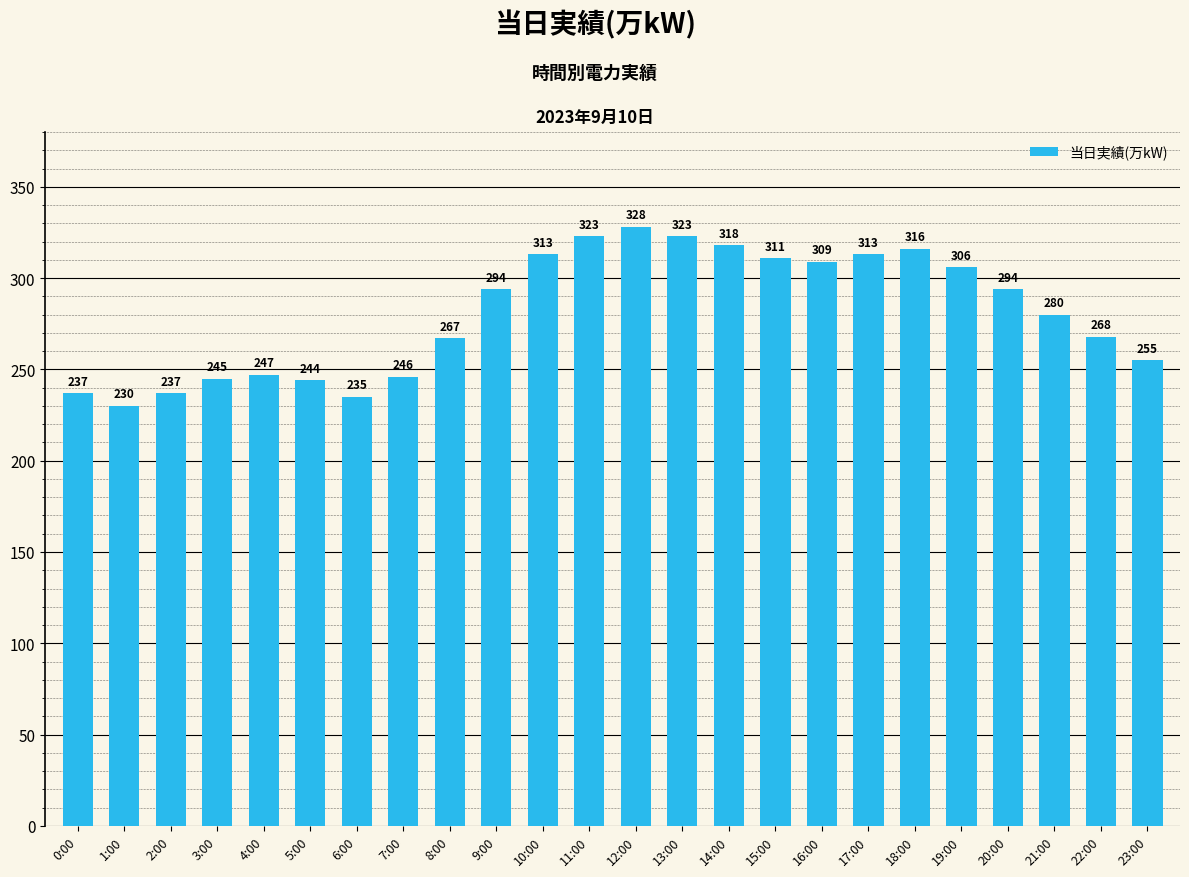

What is the label of the 8th bar from the right?

16:00